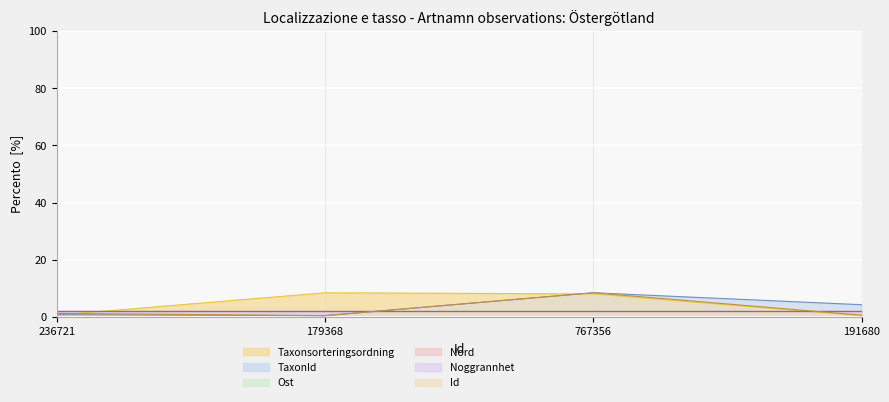

What position from the left is 236721?

1